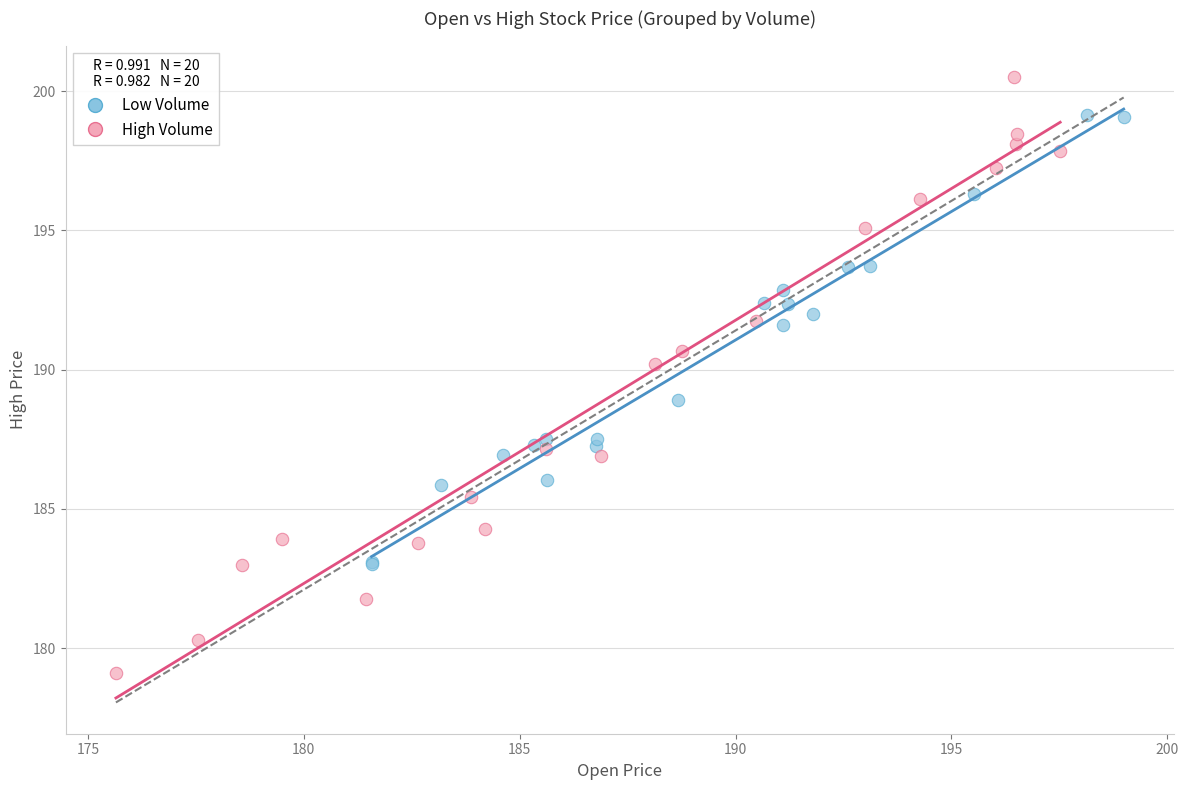

Which series contains the lowest Y value?

High Volume